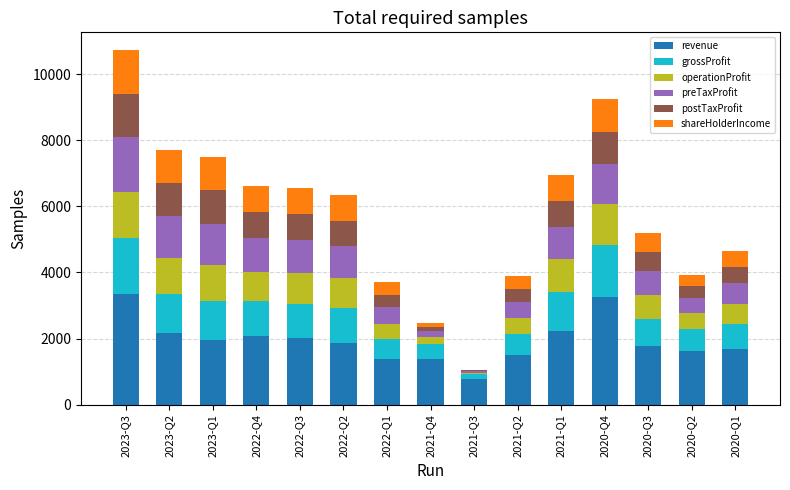

What is the maximum value for revenue?

3333